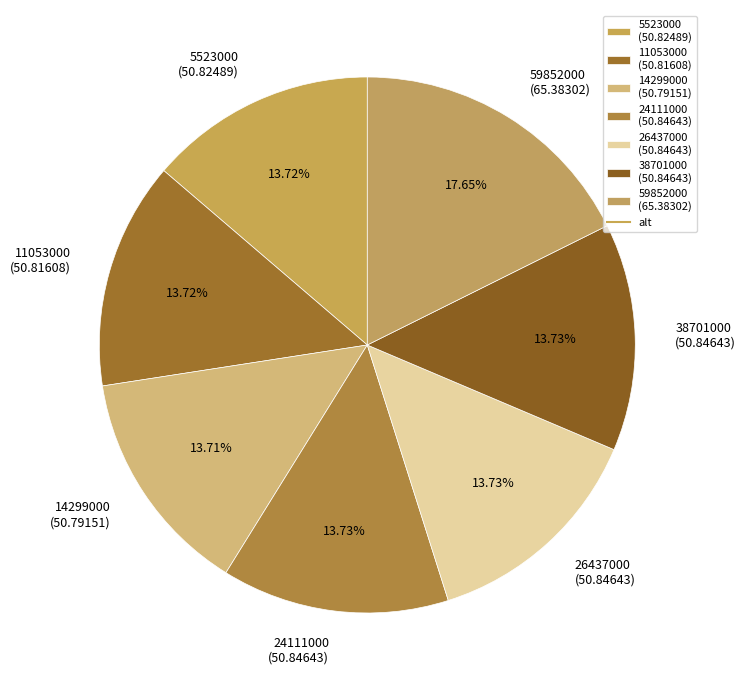

To the nearest percent, what is the difference between the largest and smallest slice percentages?

4%